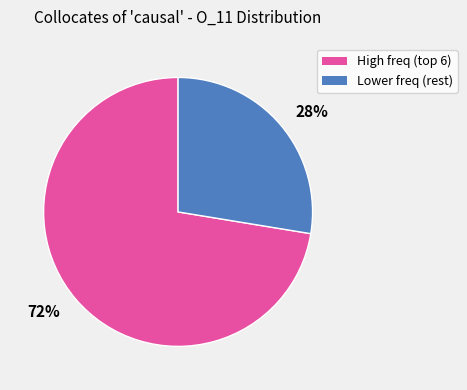

How many slices are in this pie chart?

2